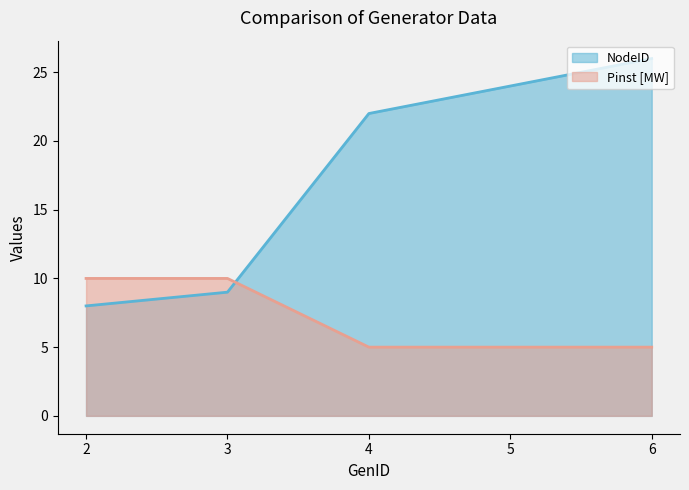

How many intersections are there between NodeID and Pinst [MW]?

1